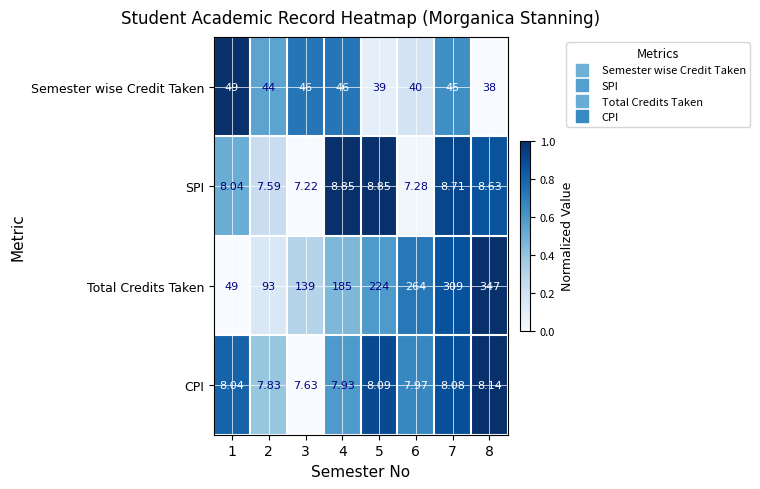

Which series has the largest total across all categories?

Total Credits Taken